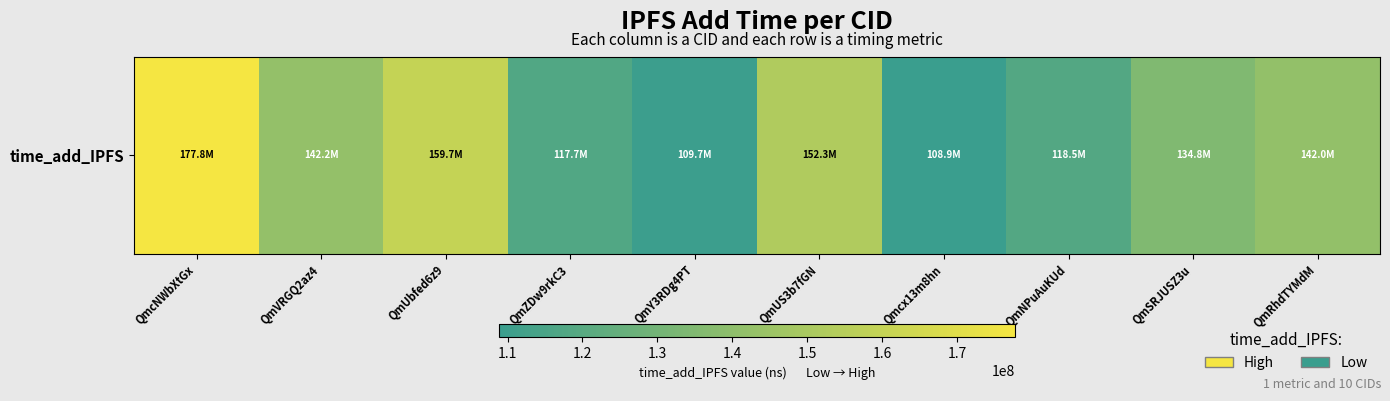

How many series are shown in this chart?

1